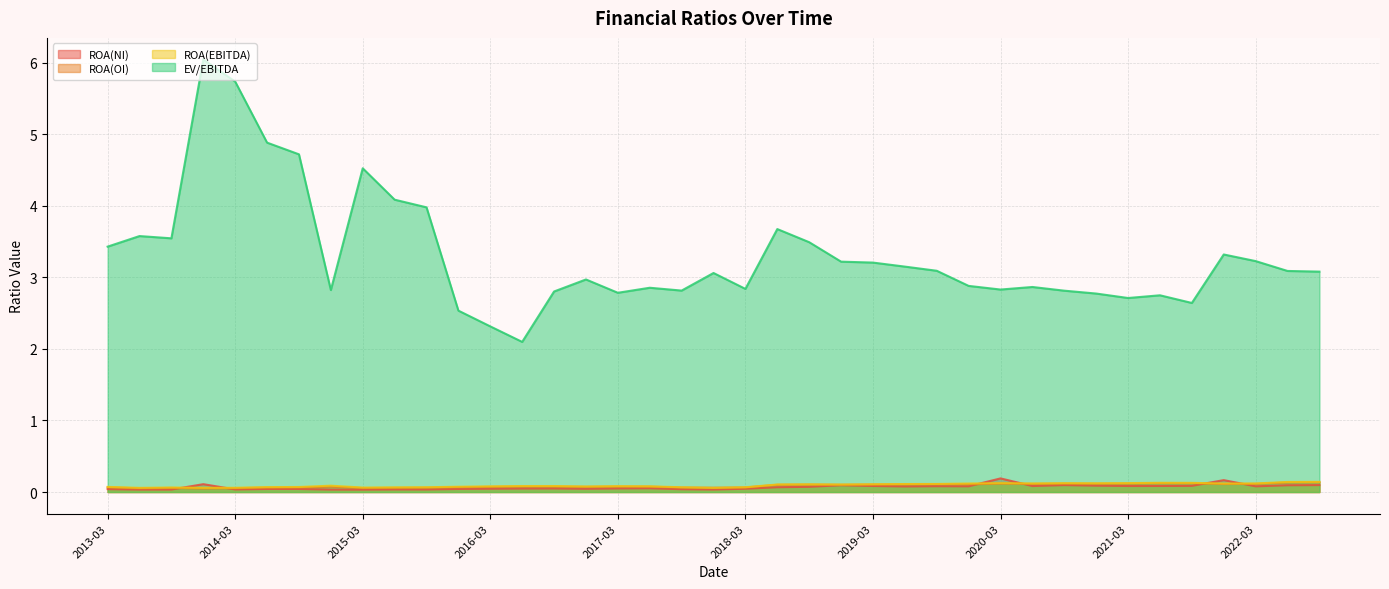

How many ROA(EBITDA) values are between 0 and 1?

39